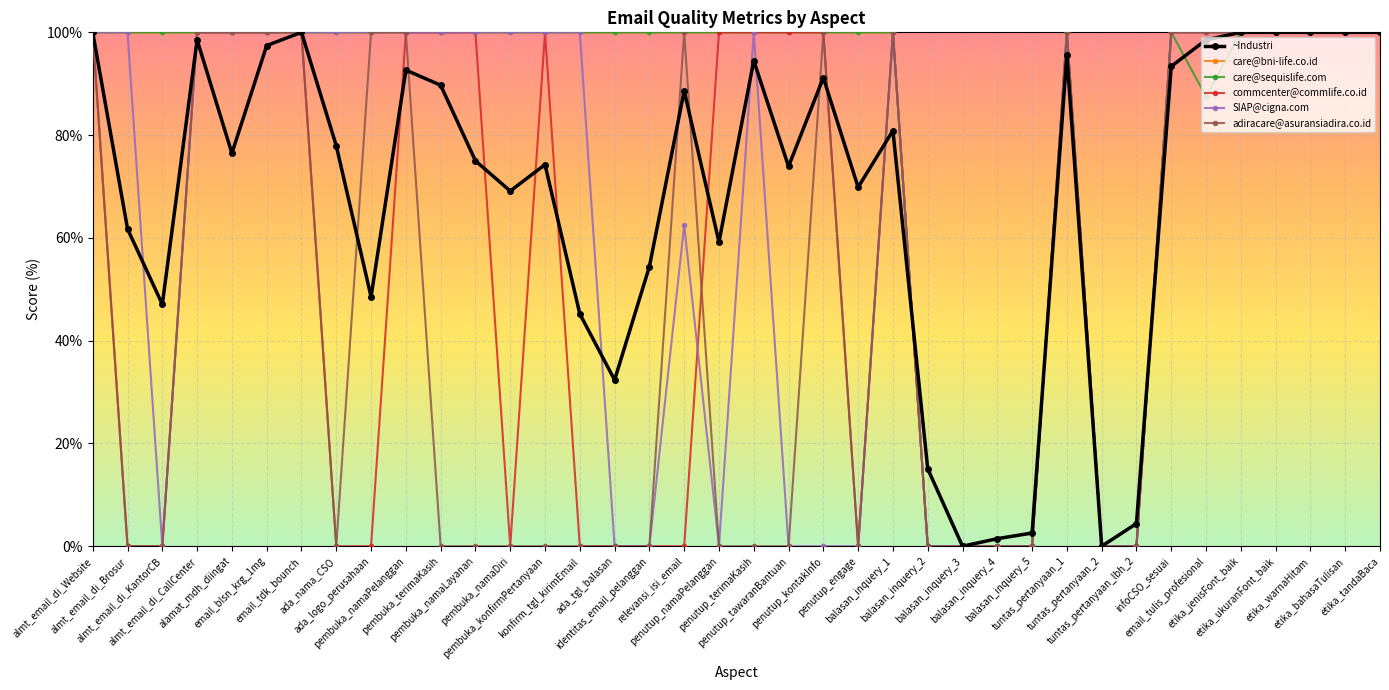

How many adiracare@asuransiadira.co.id values are between 0 and 100?

38